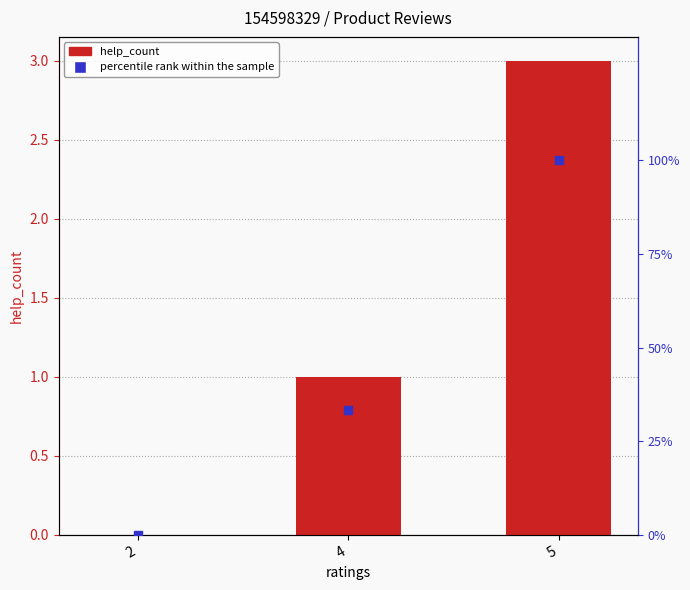

Which series has the largest total across all categories?

percentile rank within the sample